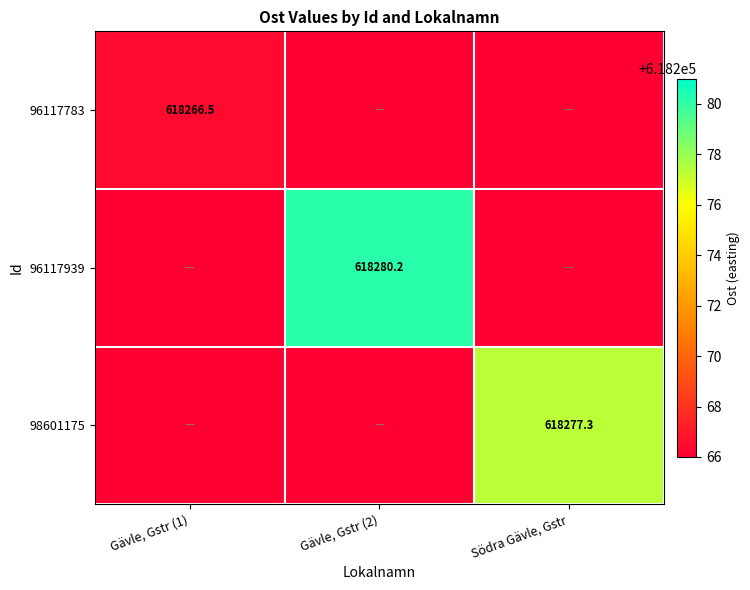

The 96117939 series shows 967909.8 at Gävle, Gstr (2). True or false?

False